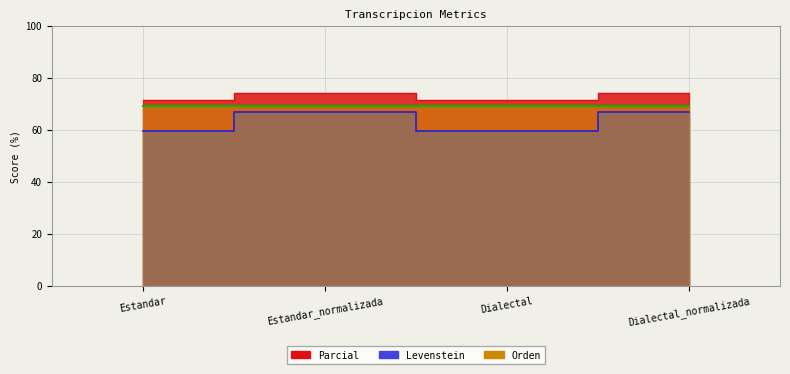

What position from the left is Dialectal?

3